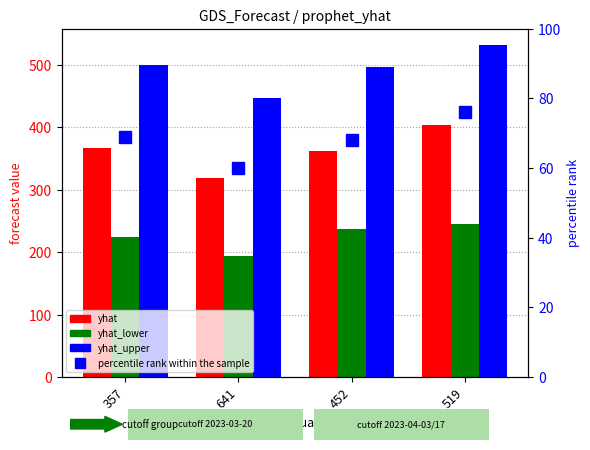

Which category has the lowest value across all series?

641